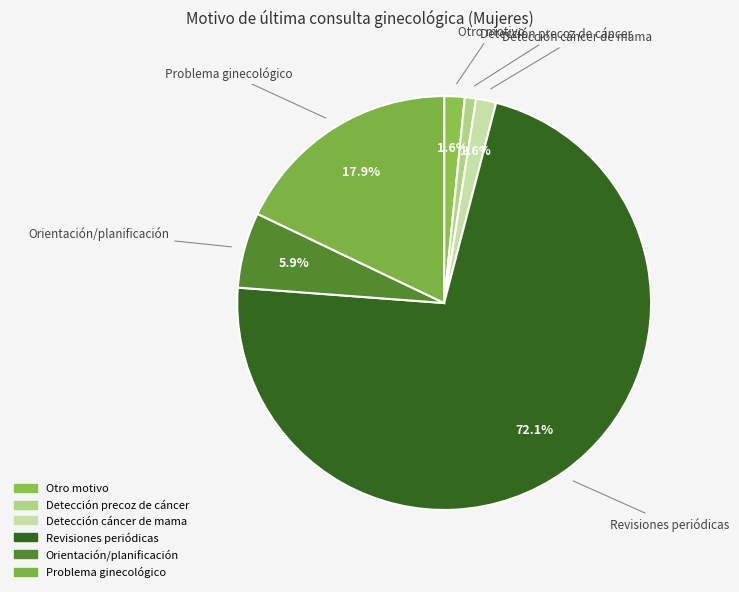

What percentage is the Detección precoz de cáncer slice, to the nearest percent?

1%